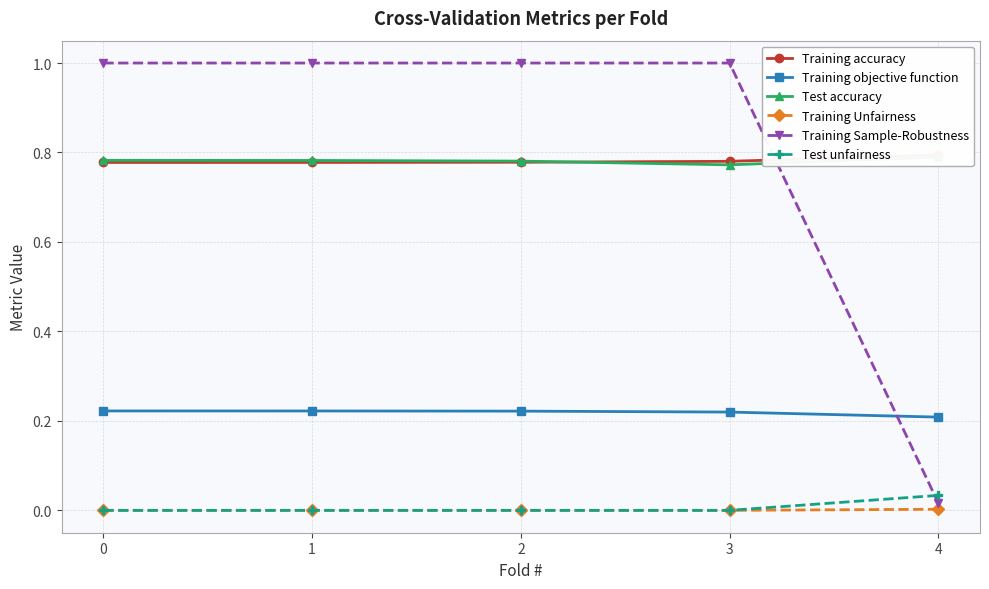

Reading left to right, extract all data points from this chart.

Training accuracy: 0=0.8	1=0.8	2=0.8	3=0.8	4=0.8
Training objective function: 0=0.2	1=0.2	2=0.2	3=0.2	4=0.2
Test accuracy: 0=0.8	1=0.8	2=0.8	3=0.8	4=0.8
Training Unfairness: 0=0.0	1=0.0	2=0.0	3=0.0	4=0.0
Training Sample-Robustness: 0=1.0	1=1.0	2=1.0	3=1.0	4=0.0
Test unfairness: 0=0.0	1=0.0	2=0.0	3=0.0	4=0.0